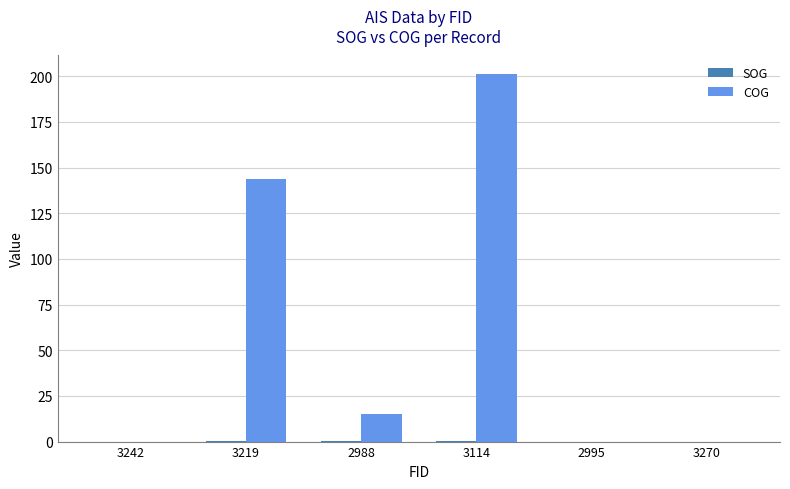

How many series are shown in this chart?

2